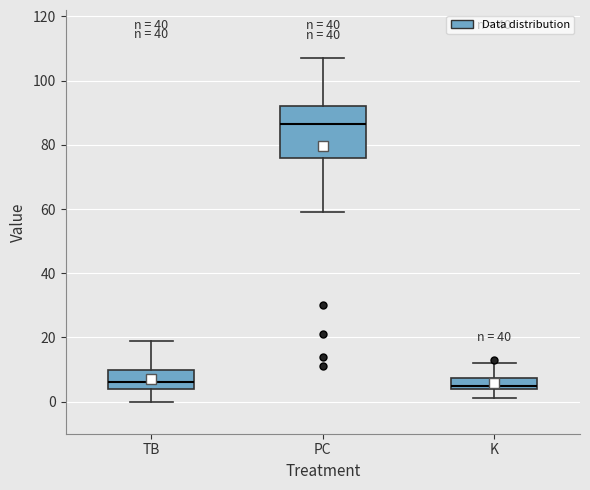

Reading left to right, read every box against the y-axis: the position of its median line, the range the box covers, and the ends of its whiskers. The values are not printed on the chart, so give them approximately, as read against the axis.

TB: median 6, box 4 to 10, whiskers 0 to 20
PC: median 86, box 76 to 92, whiskers 60 to 108
K: median 6, box 4 to 8, whiskers 2 to 12